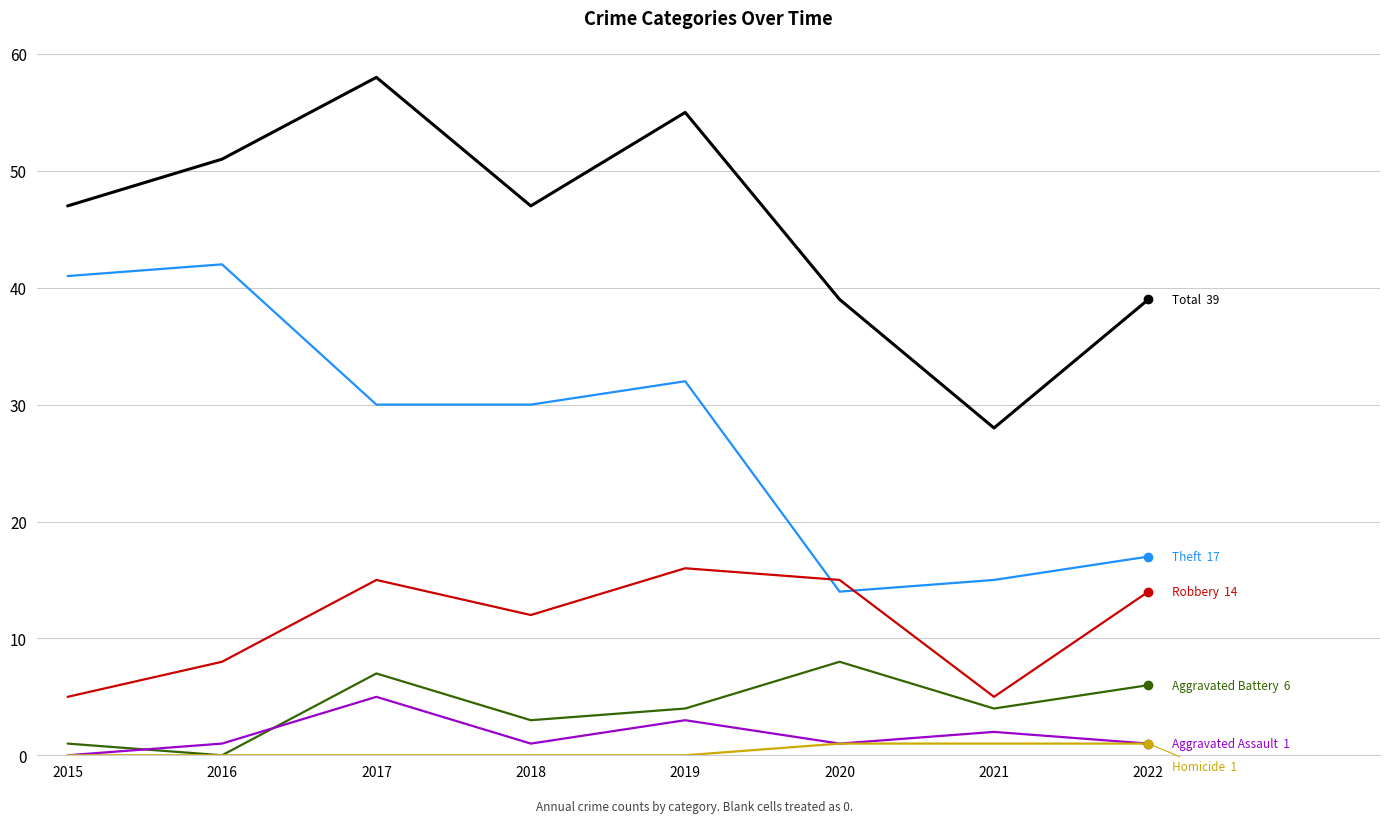

Reading left to right, transcribe all the data shown in this chart.

Theft: 41	42	30	30	32	14	15	17
Total: 47	51	58	47	55	39	28	39
Robbery: 5	8	15	12	16	15	5	14
Aggravated Battery: 1	0	7	3	4	8	4	6
Aggravated Assault: 0	1	5	1	3	1	2	1
Homicide: 0	0	0	0	0	1	1	1